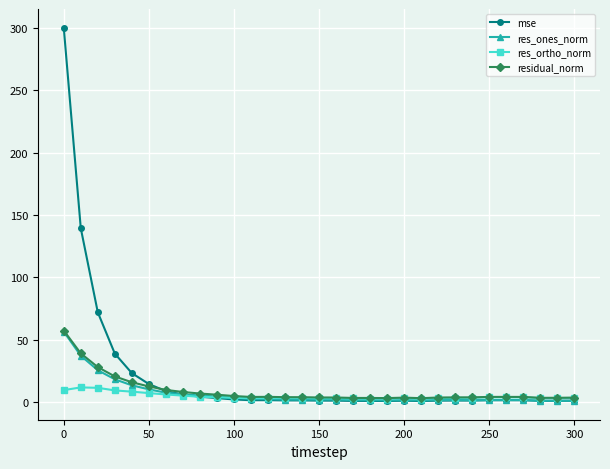

What is the value of the mse point at the 4th from the left?

38.9